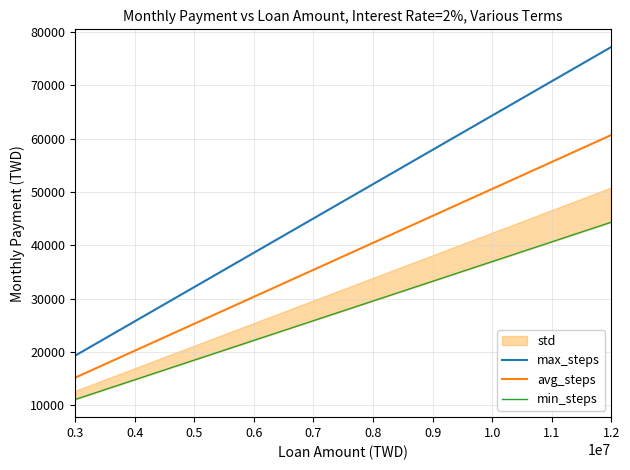

Which series has the widest spread of values?

max_steps